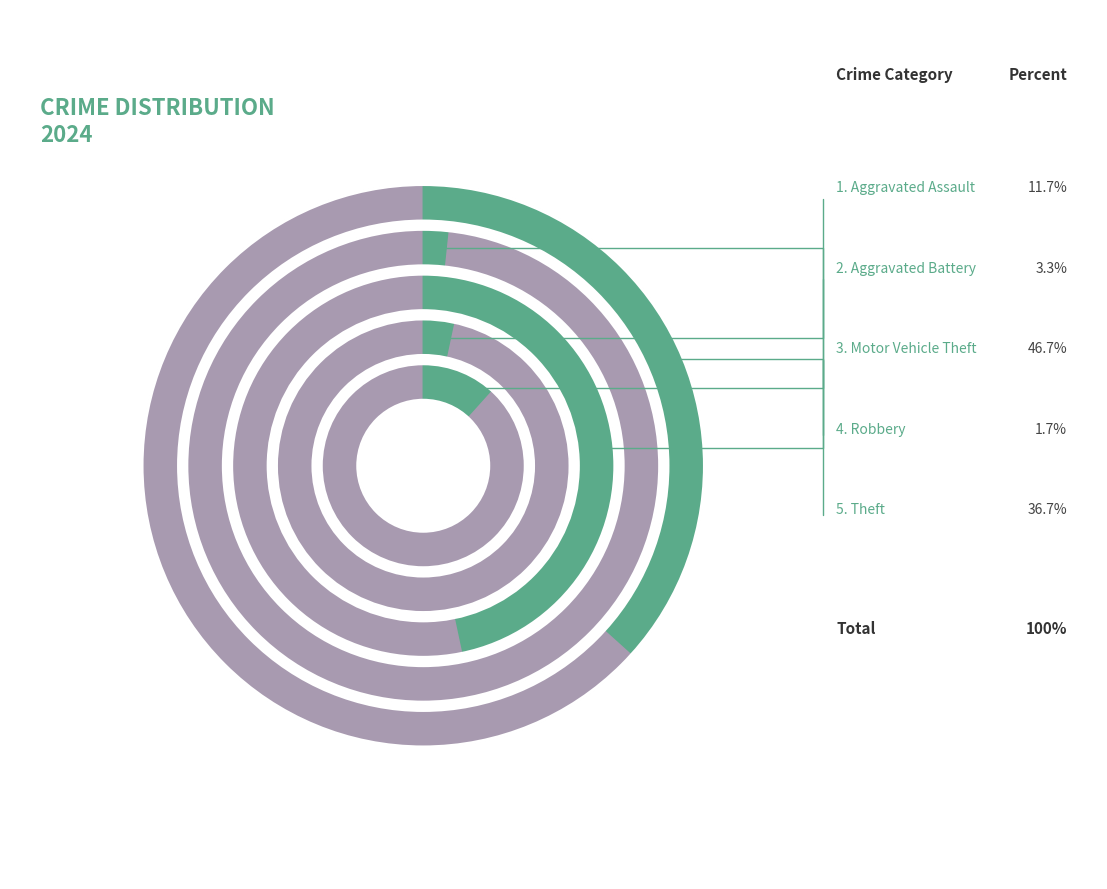

Is it true that Homicide is 0% of the pie?

True